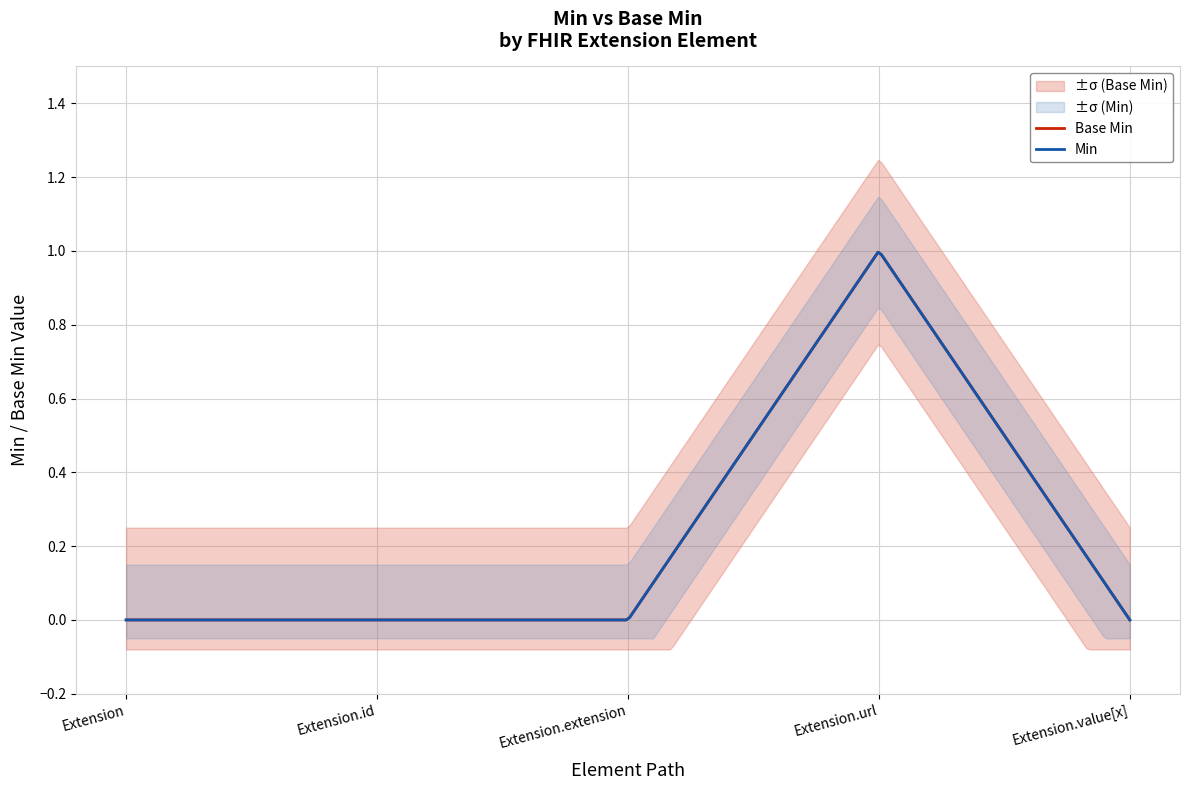

At how many categories does at least one series exceed 0?

1